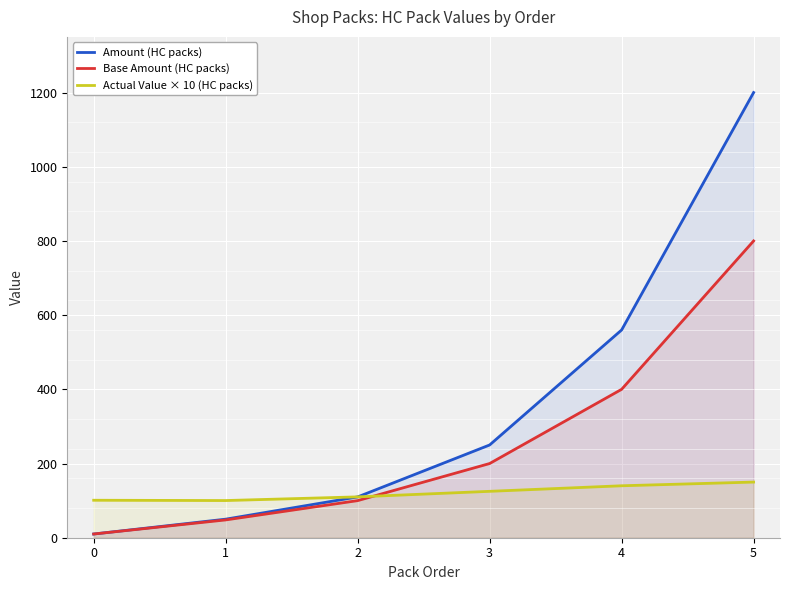

Is the value of Base Amount (HC packs) at 1 greater than the value of Actual Value × 10 (HC packs) at 1?

No